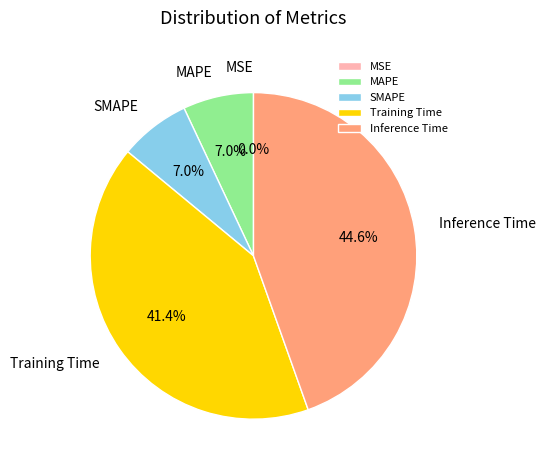

Is it true that Inference Time is 32% of the pie?

False